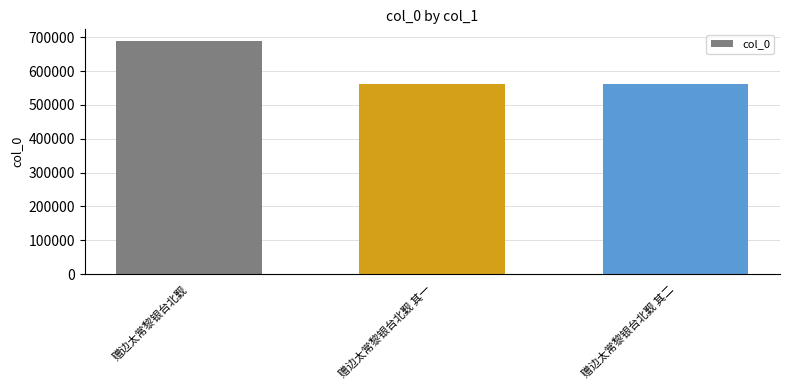

At which category does the chart reach its peak across all series?

赠边太常黎银台北觐